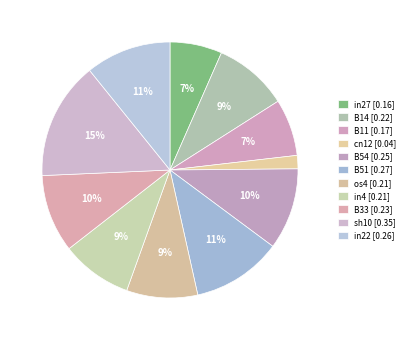

How many slices are in this pie chart?

11